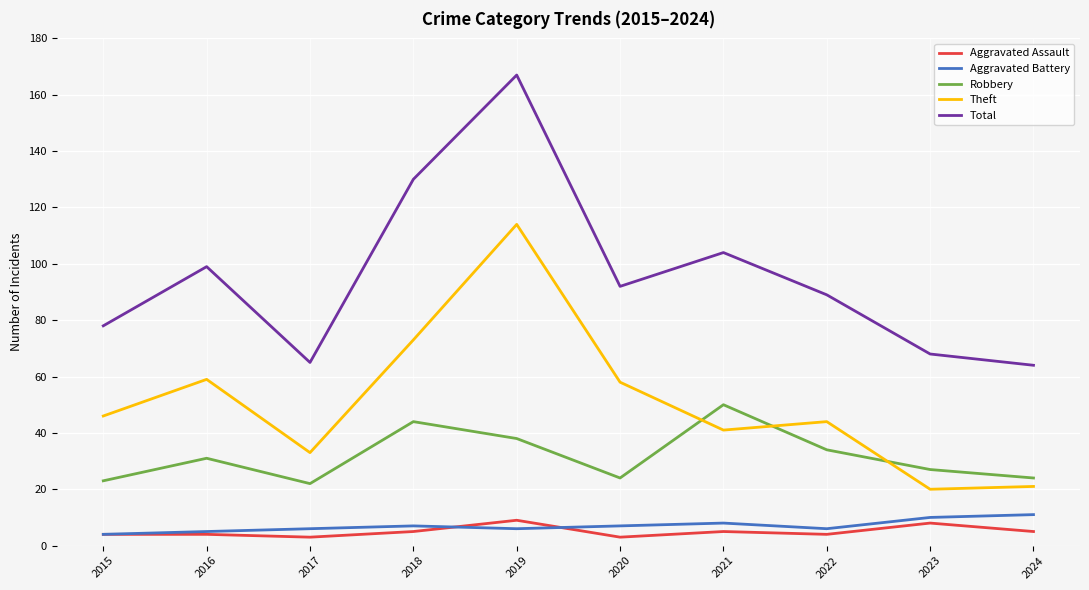

How many lines are shown in the chart?

5